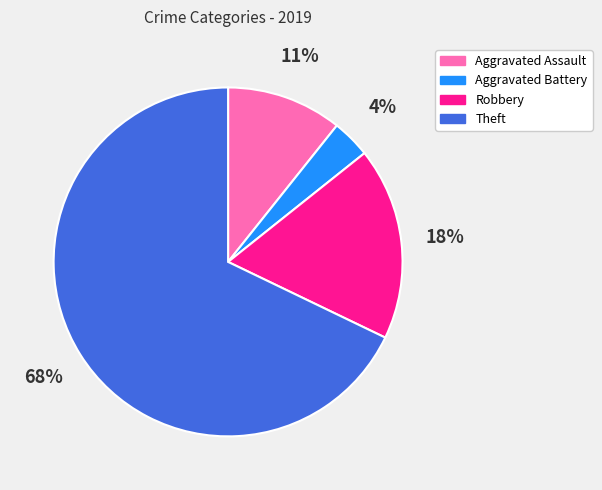

Do Aggravated Assault and Aggravated Battery together represent more than half of the pie?

No